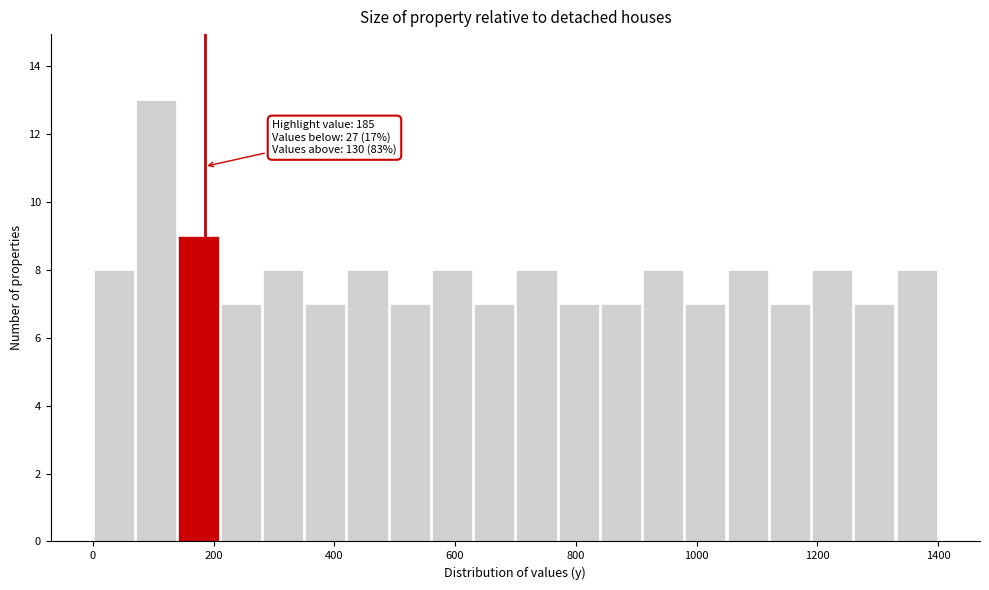

Read against the x-axis, roughly where is the centre of the tallest bar?

100